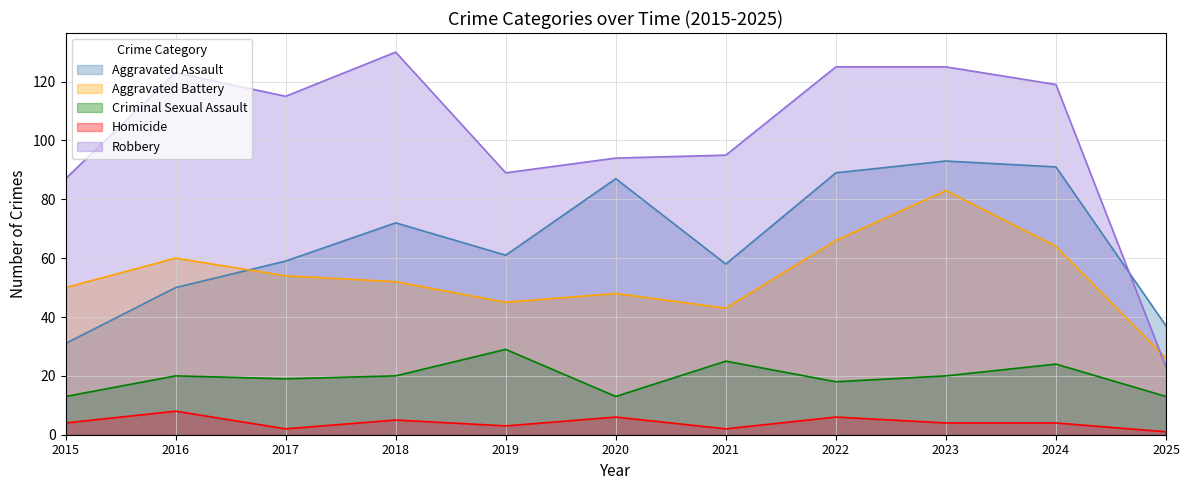

At which category does Aggravated Assault reach its first local valley?

2019